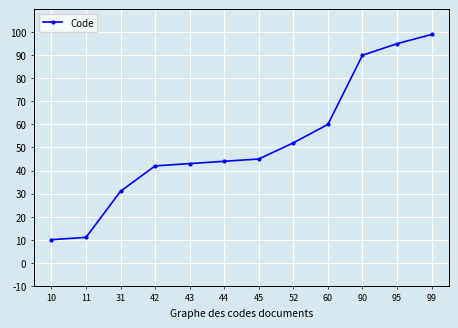

Between 43 and 60, which is larger?

60